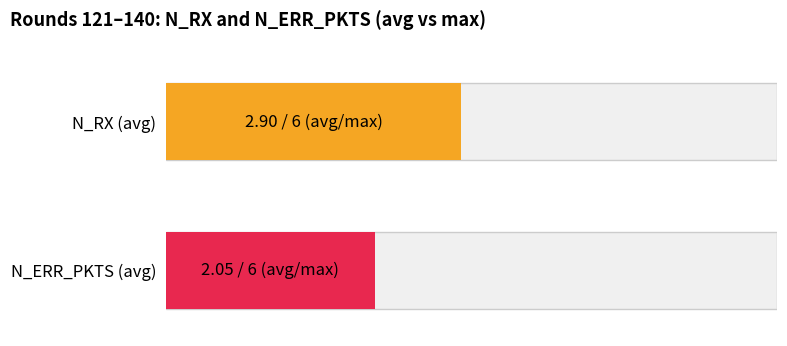

The value of N_ERR_PKTS at 128 is 3. True or false?

True